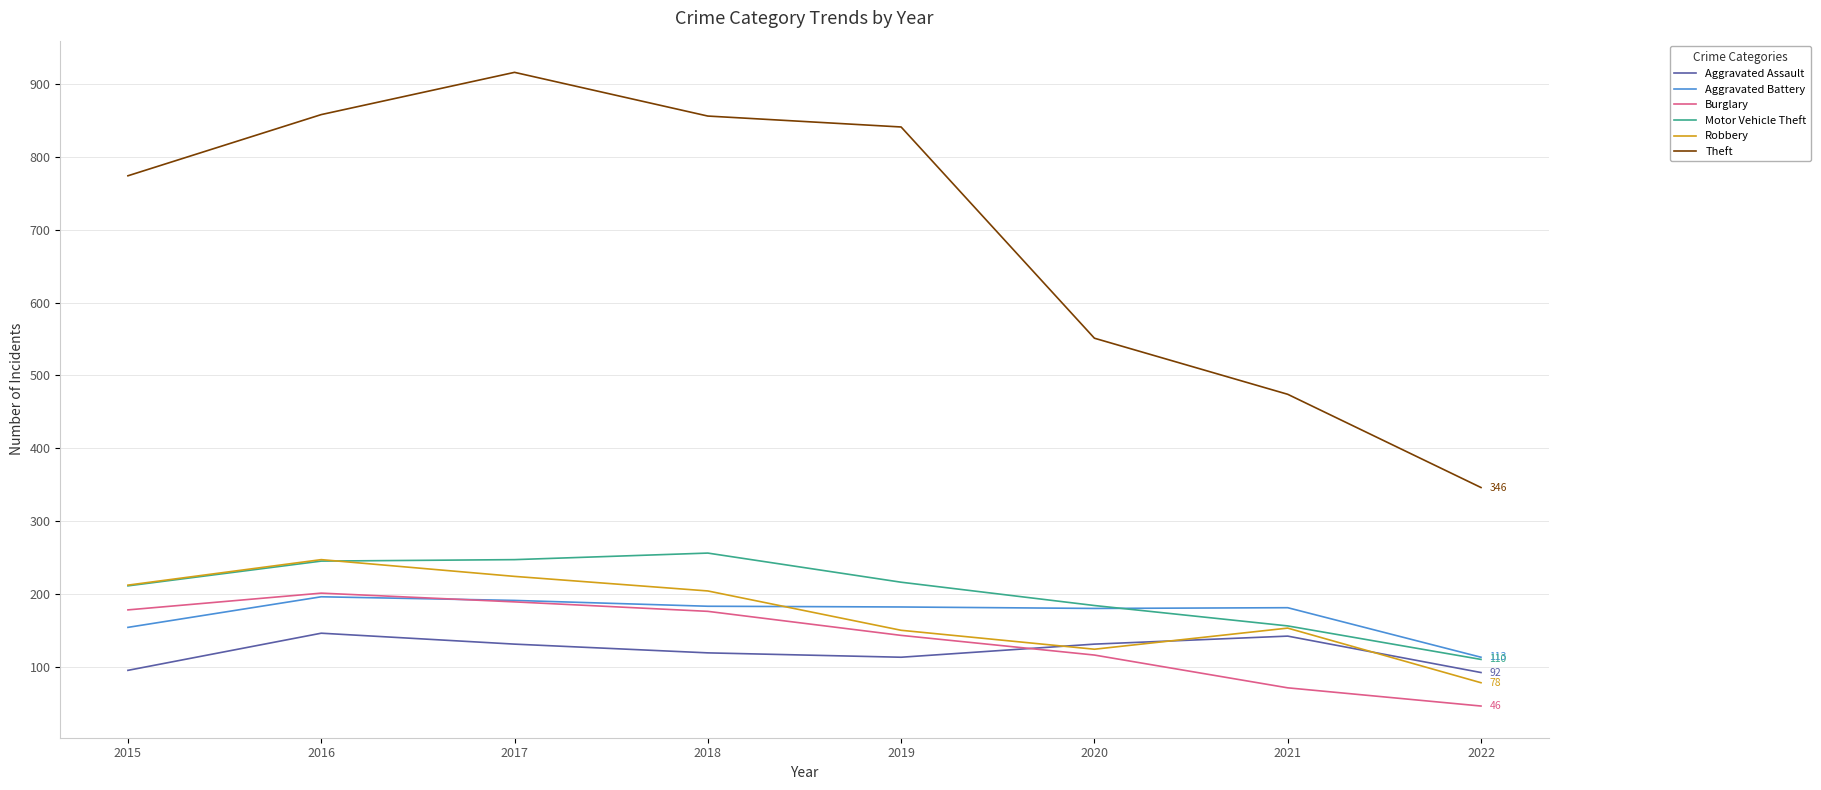

What is the difference between the Aggravated Battery values at 2016 and 2018?

13